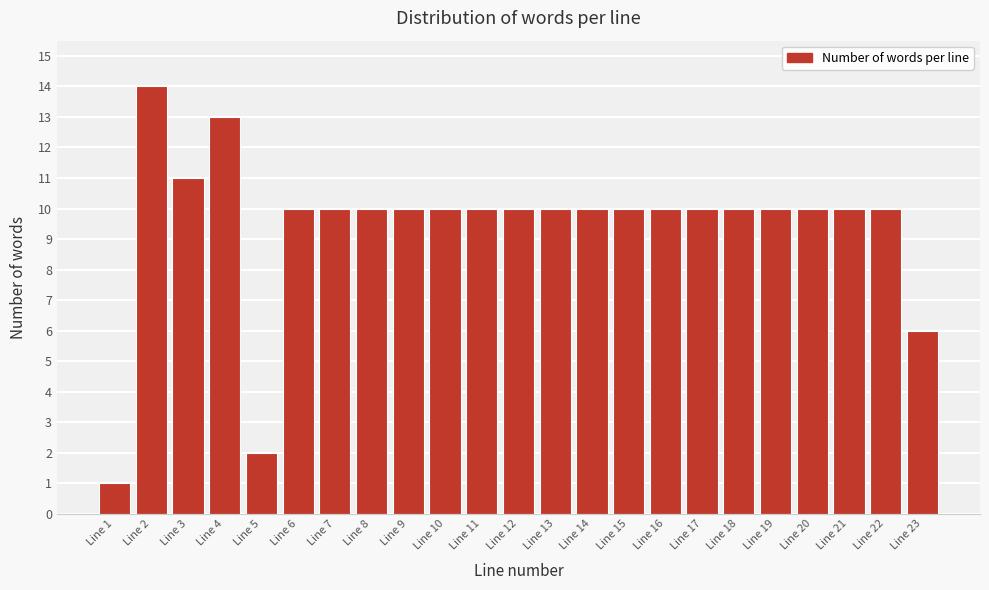

Reading right to left, list all the values displayed in this chart.

Line 23=6	Line 22=10	Line 21=10	Line 20=10	Line 19=10	Line 18=10	Line 17=10	Line 16=10	Line 15=10	Line 14=10	Line 13=10	Line 12=10	Line 11=10	Line 10=10	Line 9=10	Line 8=10	Line 7=10	Line 6=10	Line 5=2	Line 4=13	Line 3=11	Line 2=14	Line 1=1